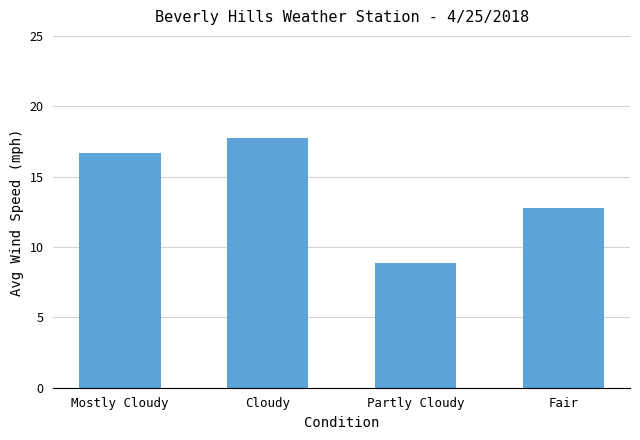

What is the difference between the values at Mostly Cloudy and Cloudy?

1.1